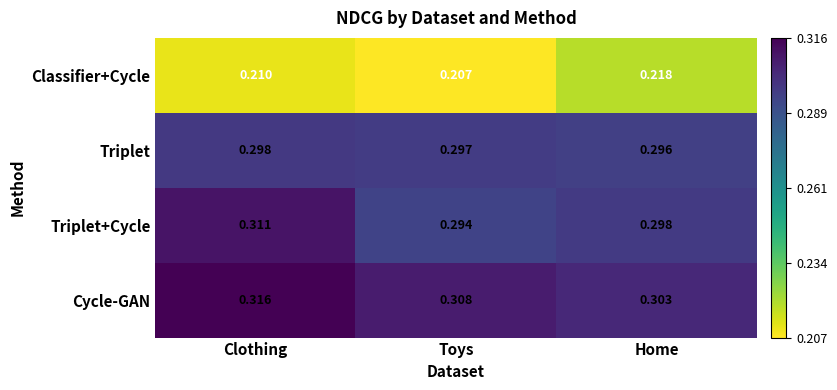

At Toys, list the series in order from largest to smallest.

Cycle-GAN, Triplet, Triplet+Cycle, Classifier+Cycle